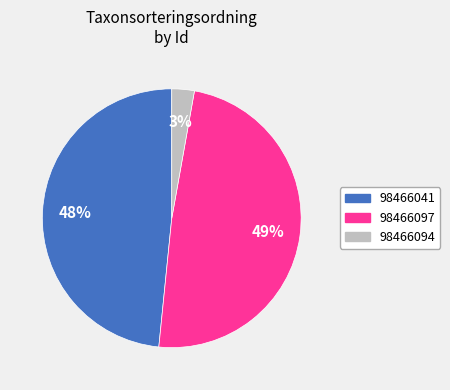

Is the sum of 98466097 and 98466041 greater than half?

Yes